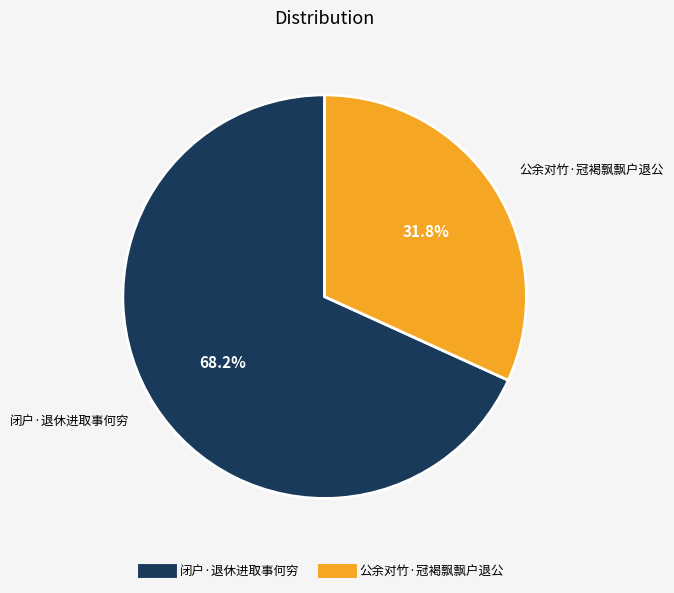

Between 闭户·退休进取事何穷 and 公余对竹·冠褐飘飘户退公, which is larger?

闭户·退休进取事何穷